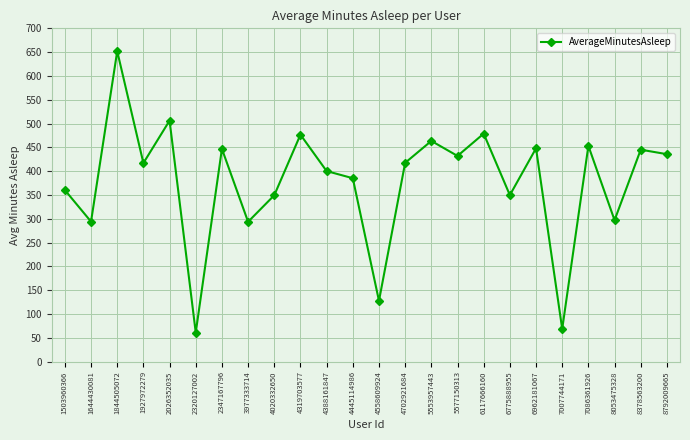

Is this an area chart (filled region under the line)?

No